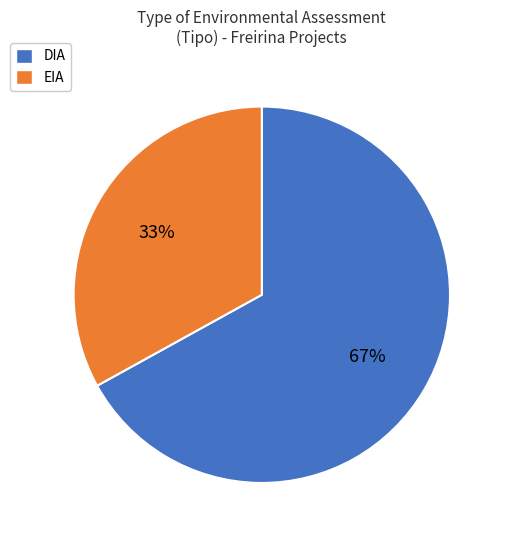

To the nearest percent, what is the combined percentage of EIA and DIA?

100%